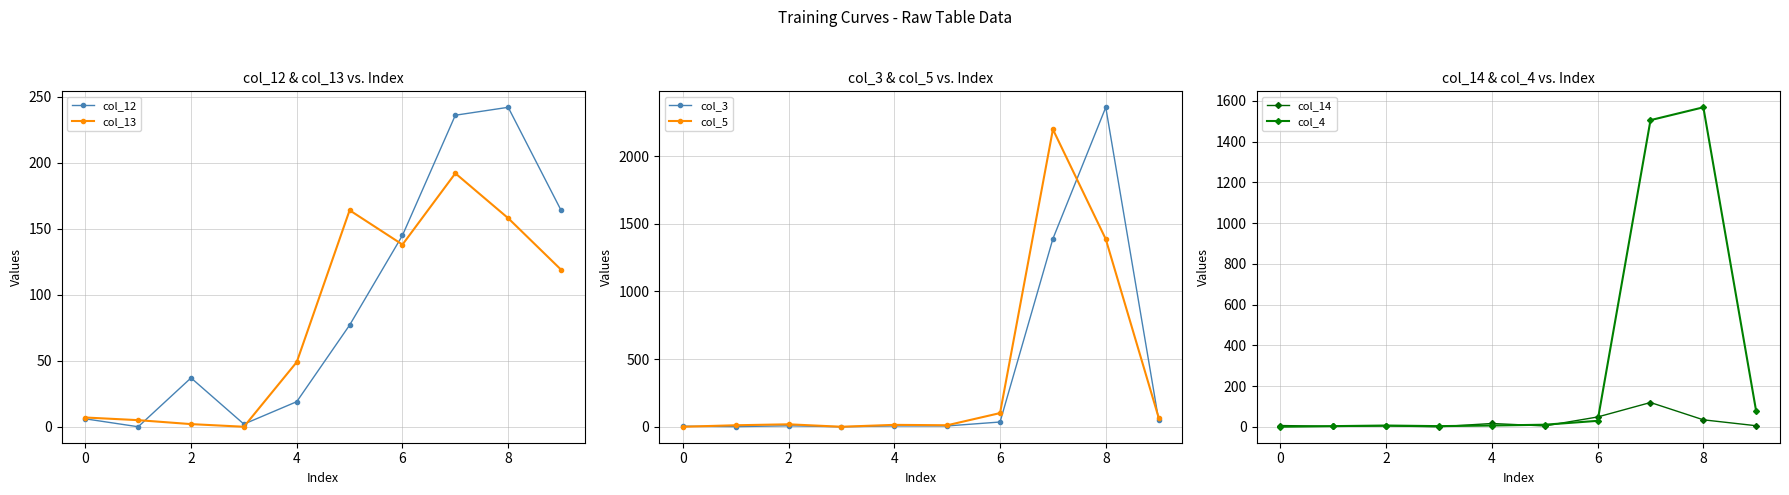

True or false: col_4 has a value of 1505 at 7.

True